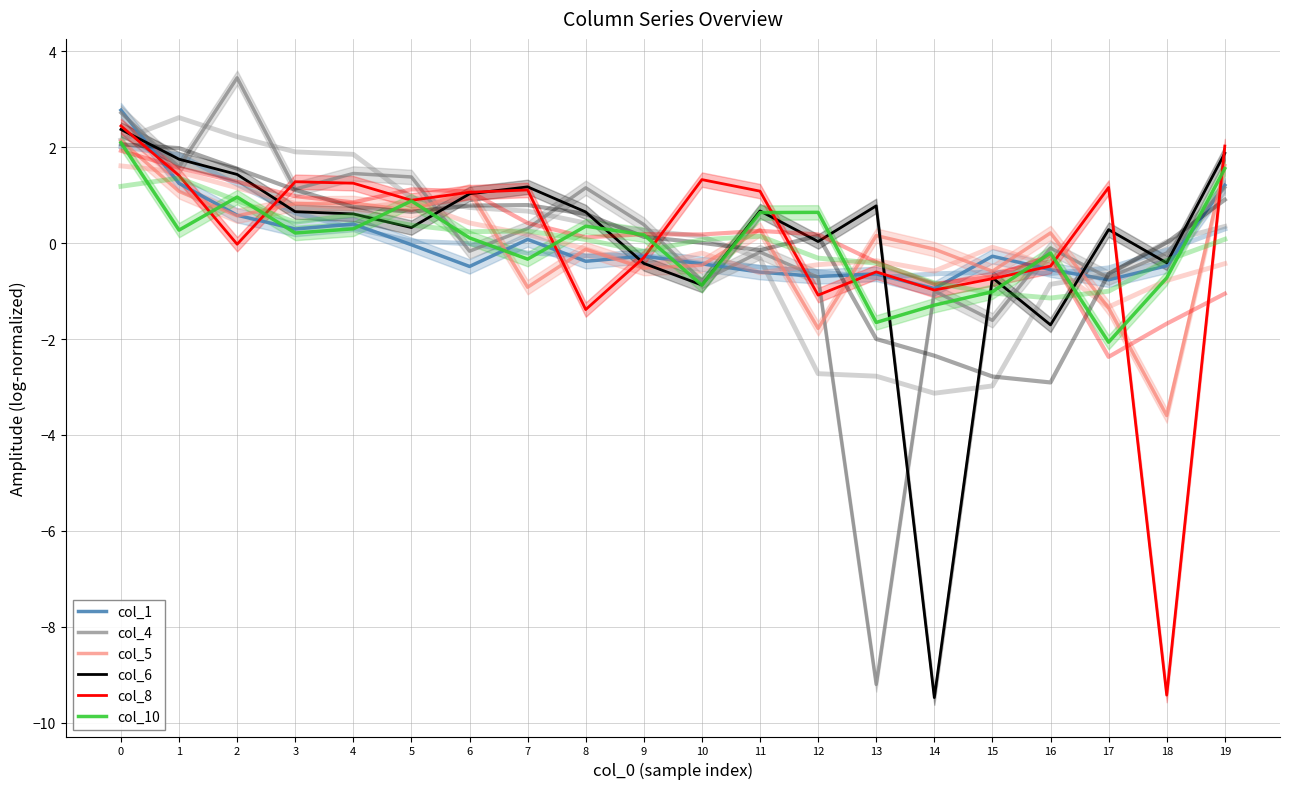

What is the difference between the maximum and second lowest values in the col_5 series?

3.9